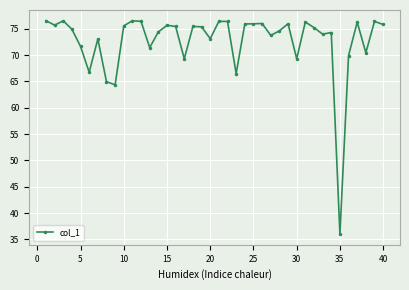

What is the difference between the maximum and second lowest values?

12.2